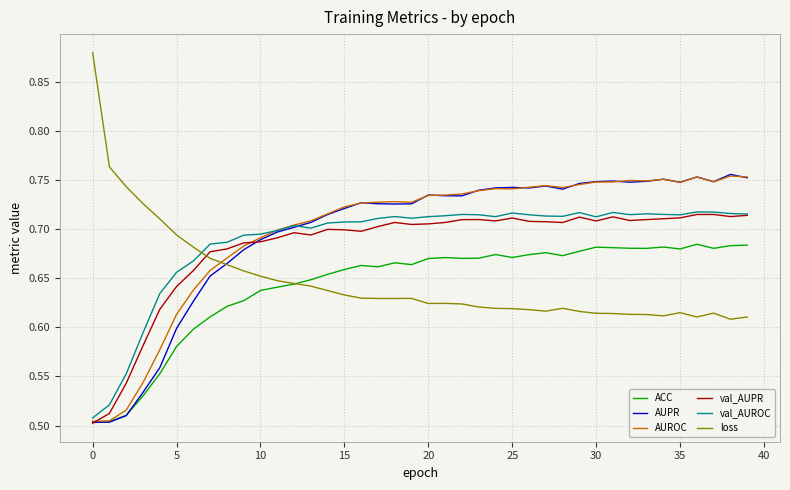

True or false: loss and AUROC cross at least once.

True